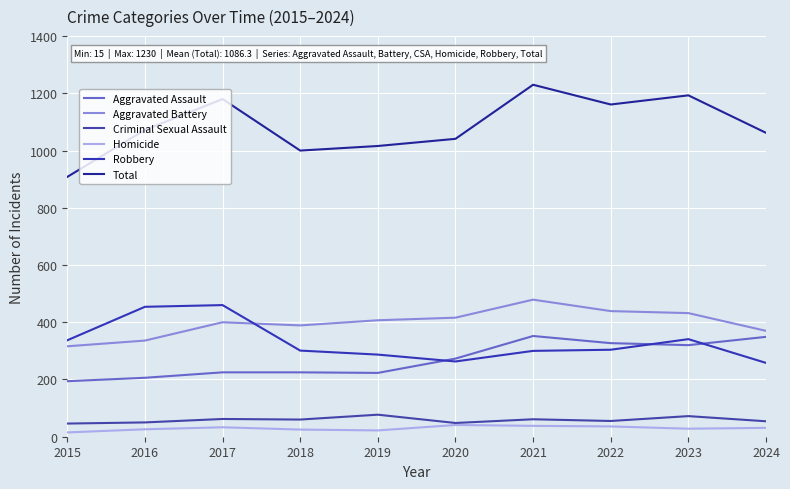

Does the chart display data point markers on the line(s)?

No